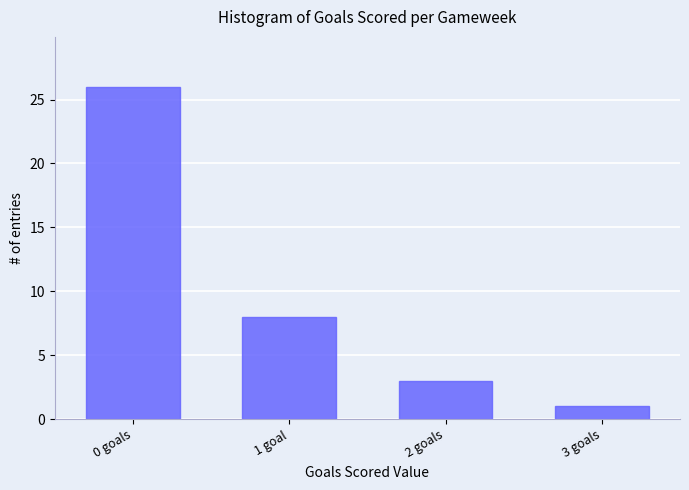

What is the maximum value shown in the chart?

26